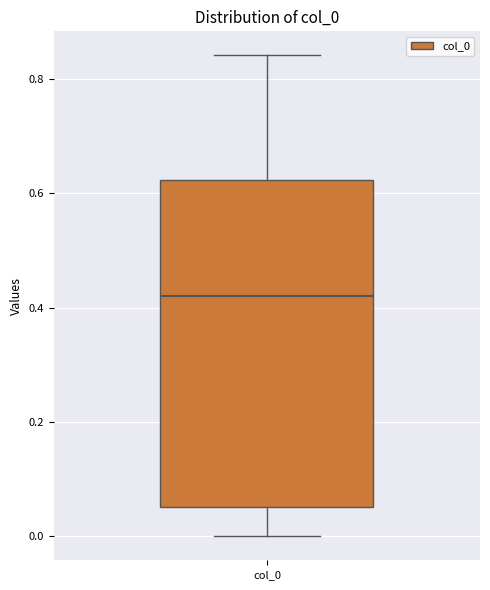

Read this box plot against the y-axis: the position of the median line, the range covered by the box, and the ends of both whiskers. The values are not printed on the chart, so give them approximately, as read against the axis.

median 0.42, box 0.06 to 0.62, whiskers 0.00 to 0.84